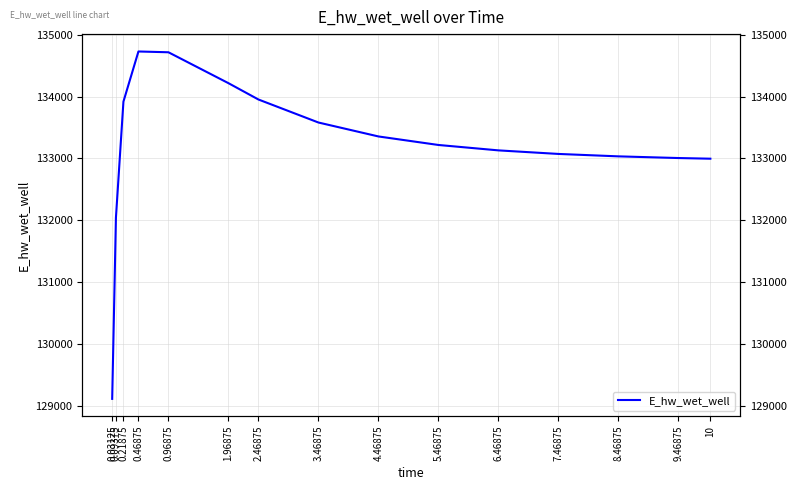

Reading left to right, what are all the values shown in this chart?

0.03125=129107.9	0.09375=132040.9	0.21875=133918.0	0.46875=134729.1	0.96875=134716.2	1.96875=134216.2	2.46875=133951.9	3.46875=133579.5	4.46875=133354.0	5.46875=133216.0	6.46875=133128.6	7.46875=133071.0	8.46875=133031.9	9.46875=133004.7	10=132994.0